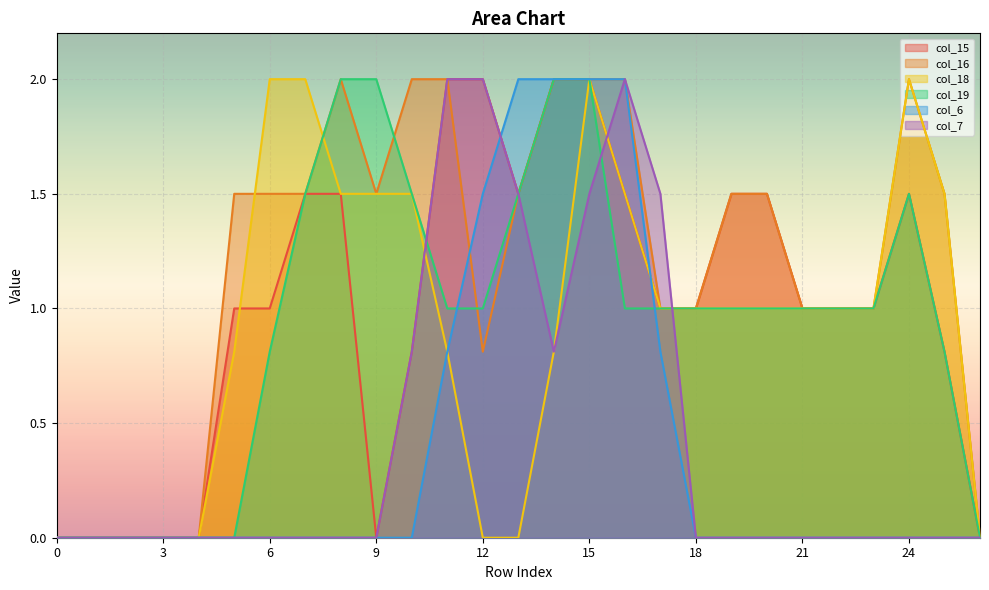

At how many categories does at least one series exceed 1?

17